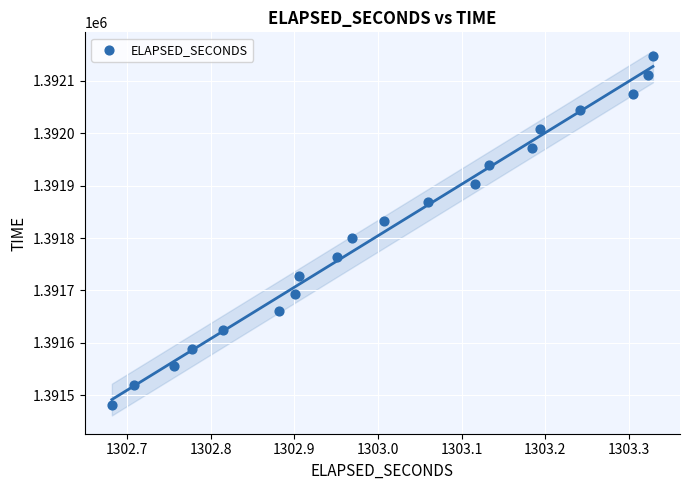

What is the range of Y values (max minus min)?

666